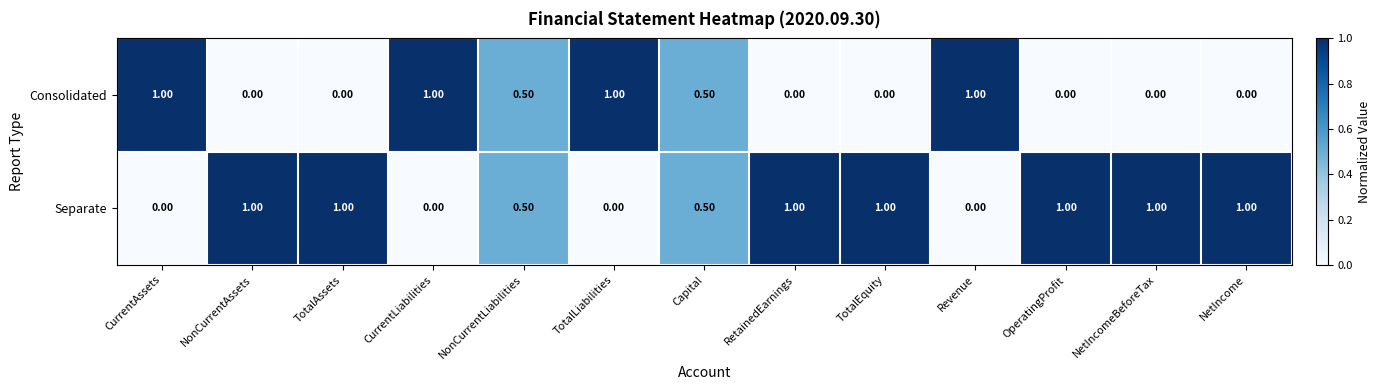

What is the difference between the highest and lowest values at CurrentAssets?

1.0